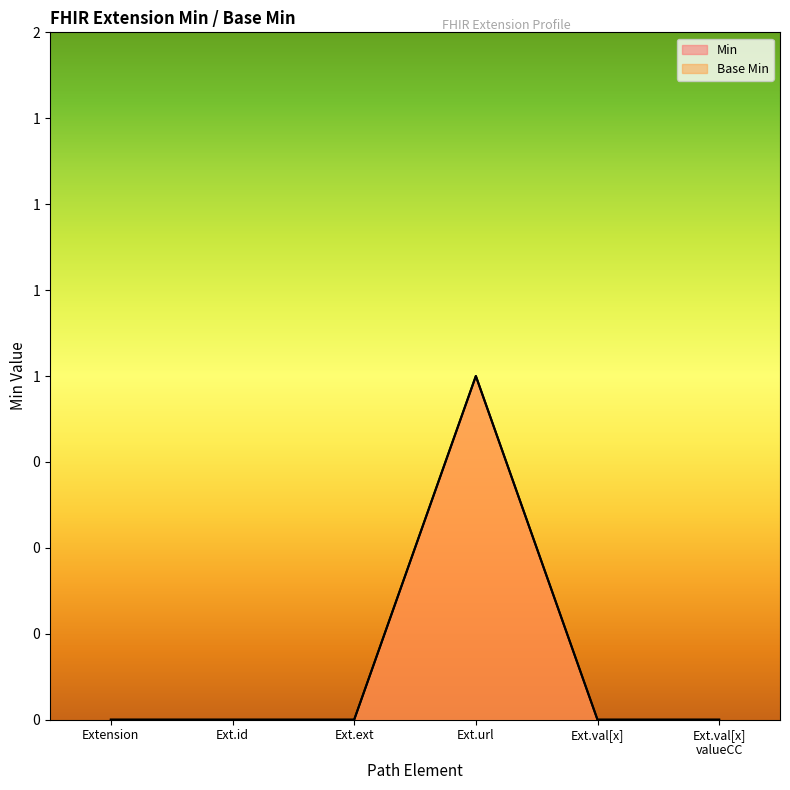

Reading left to right, extract all data points from this chart.

Min: Extension=0	Ext.id=0	Ext.ext=0	Ext.url=1	Ext.val[x]=0	Ext.val[x]
valueCC=0
Base Min: Extension=0	Ext.id=0	Ext.ext=0	Ext.url=1	Ext.val[x]=0	Ext.val[x]
valueCC=0